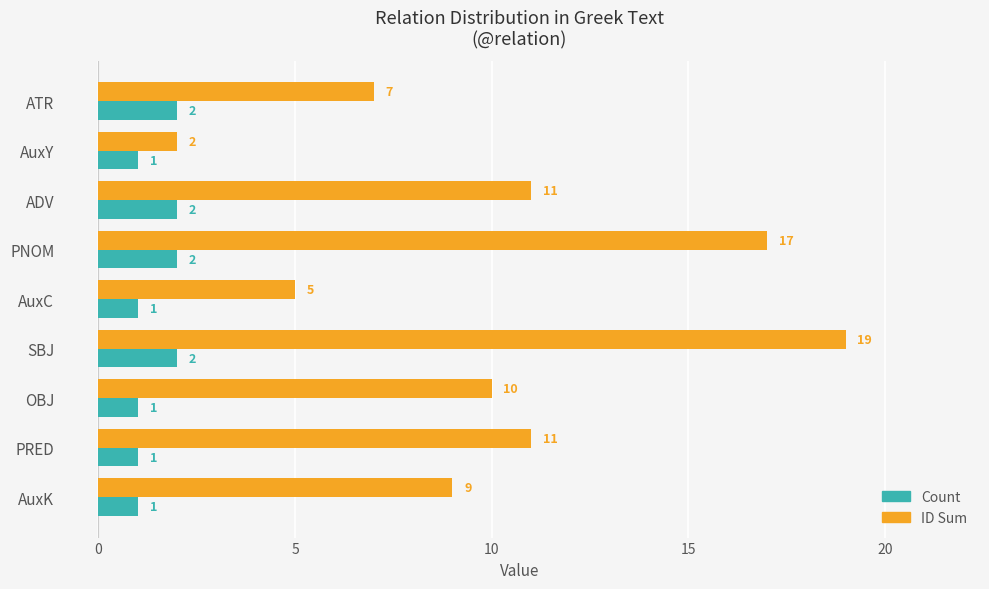

Which series has the largest total across all categories?

ID Sum